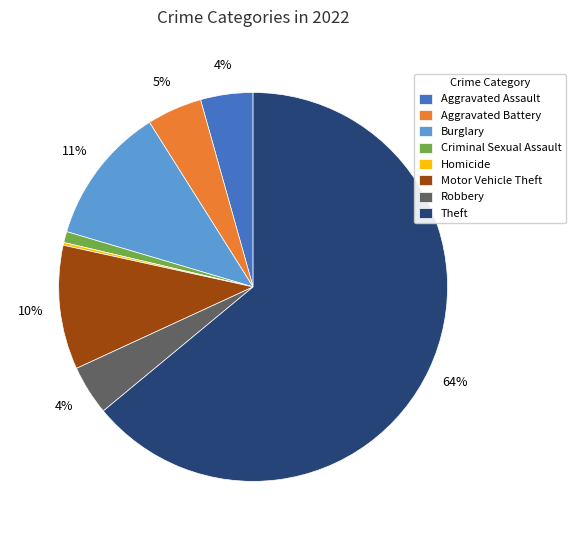

Which category has the biggest portion of the pie?

Theft